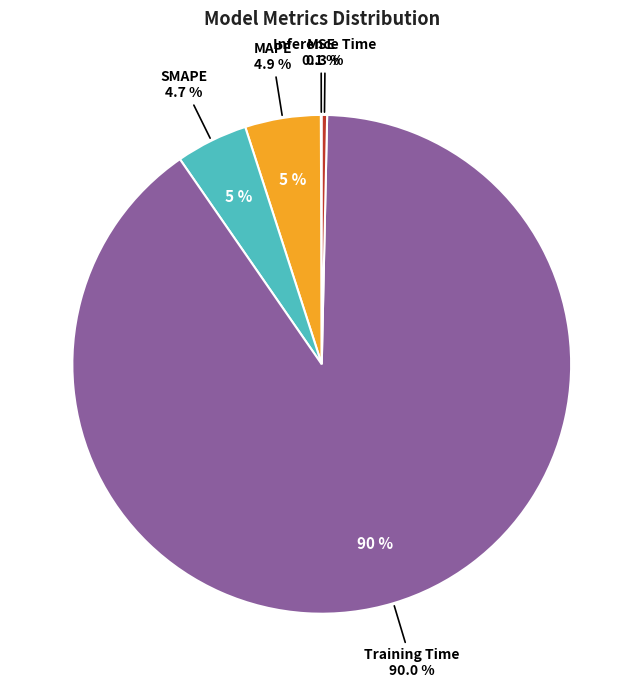

What is the largest slice in the pie chart?

Training Time